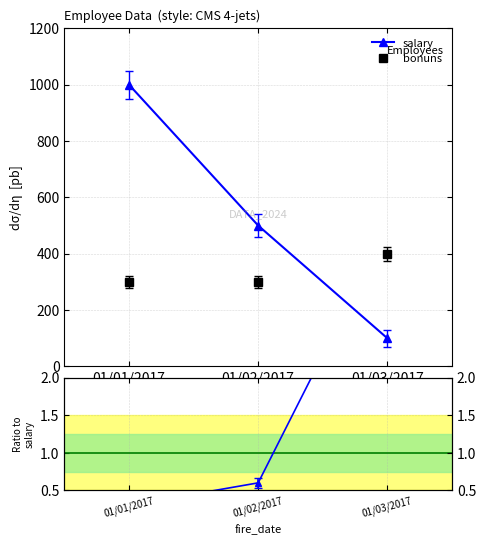

Which series has the largest range (max minus min)?

salary